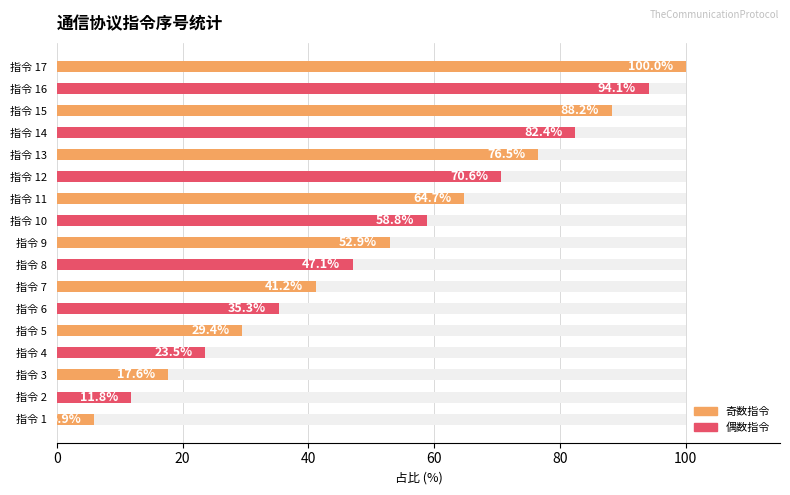

What is the change in value from 指令 8 to 指令 10?

+11.8